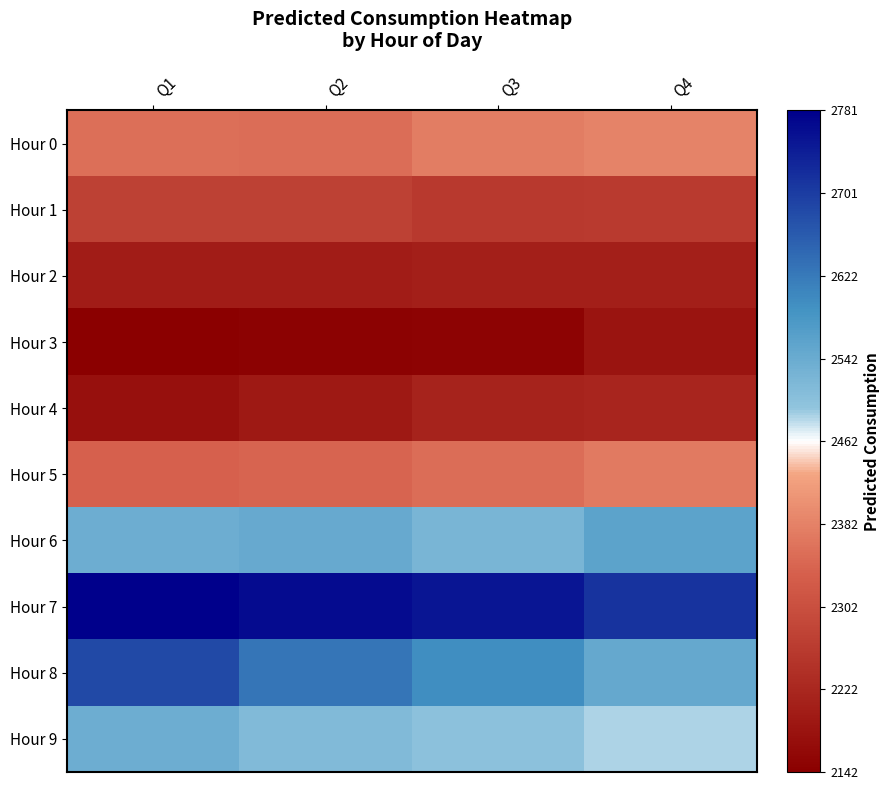

Rank the series by their maximum value, from highest to lowest.

Hour 7, Hour 8, Hour 6, Hour 9, Hour 0, Hour 5, Hour 1, Hour 4, Hour 2, Hour 3